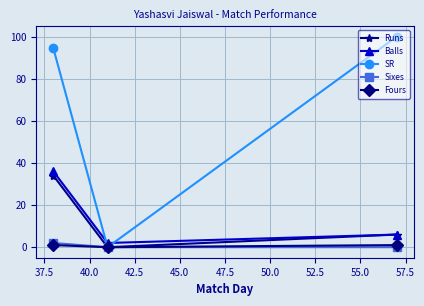

Reading left to right, list all the values displayed in this chart.

Runs: 34.0	0.0	6.0
Balls: 36.0	2.0	6.0
SR: 94.4	0.0	100.0
Sixes: 2.0	0.0	0.0
Fours: 1.0	0.0	1.0